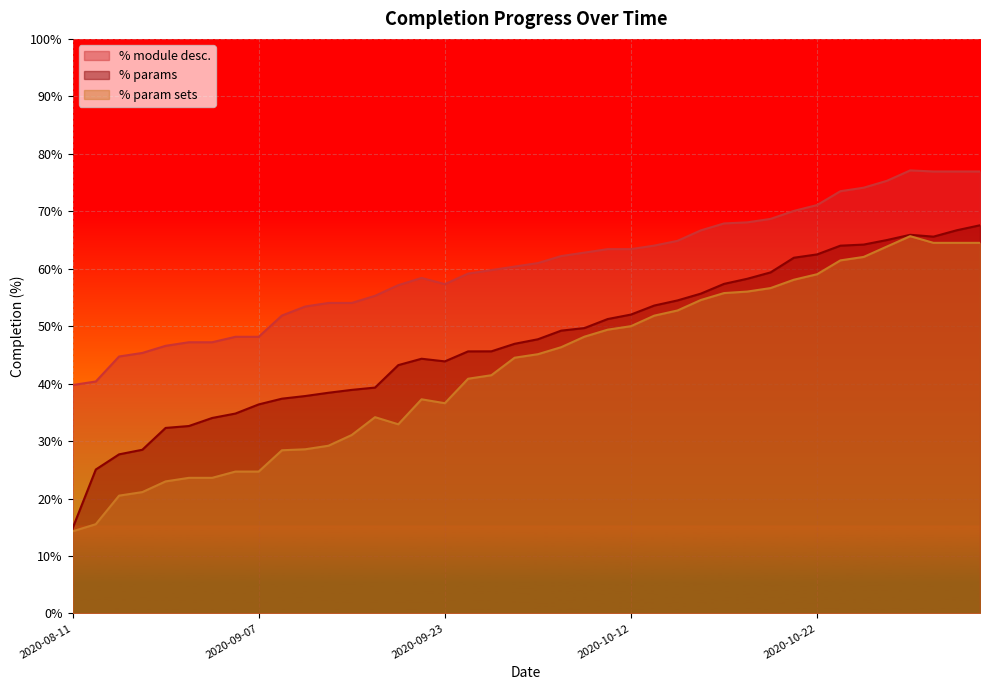

Which has a higher value, 2020-10-26 or 2020-10-27?

2020-10-27